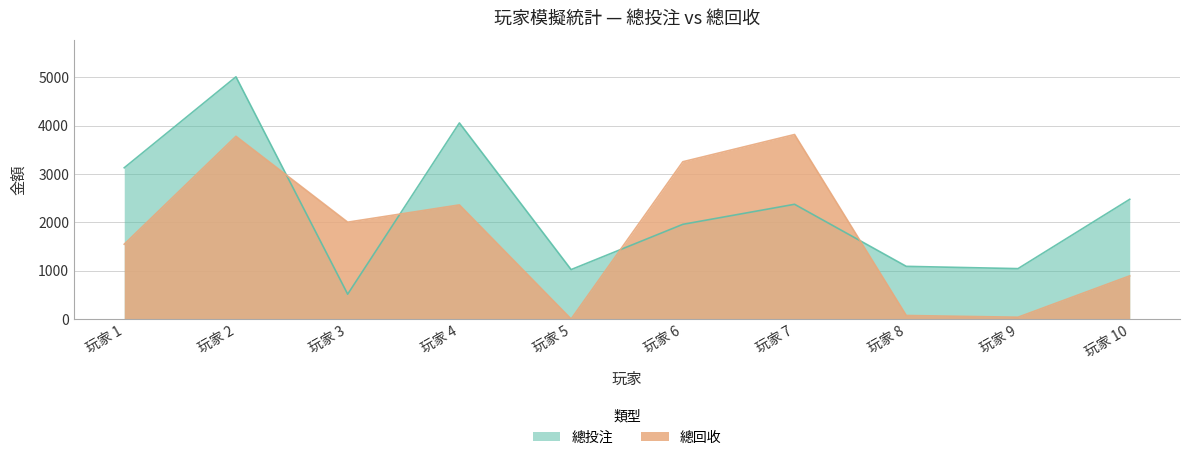

At which label does 總投注 reach its minimum?

玩家 3